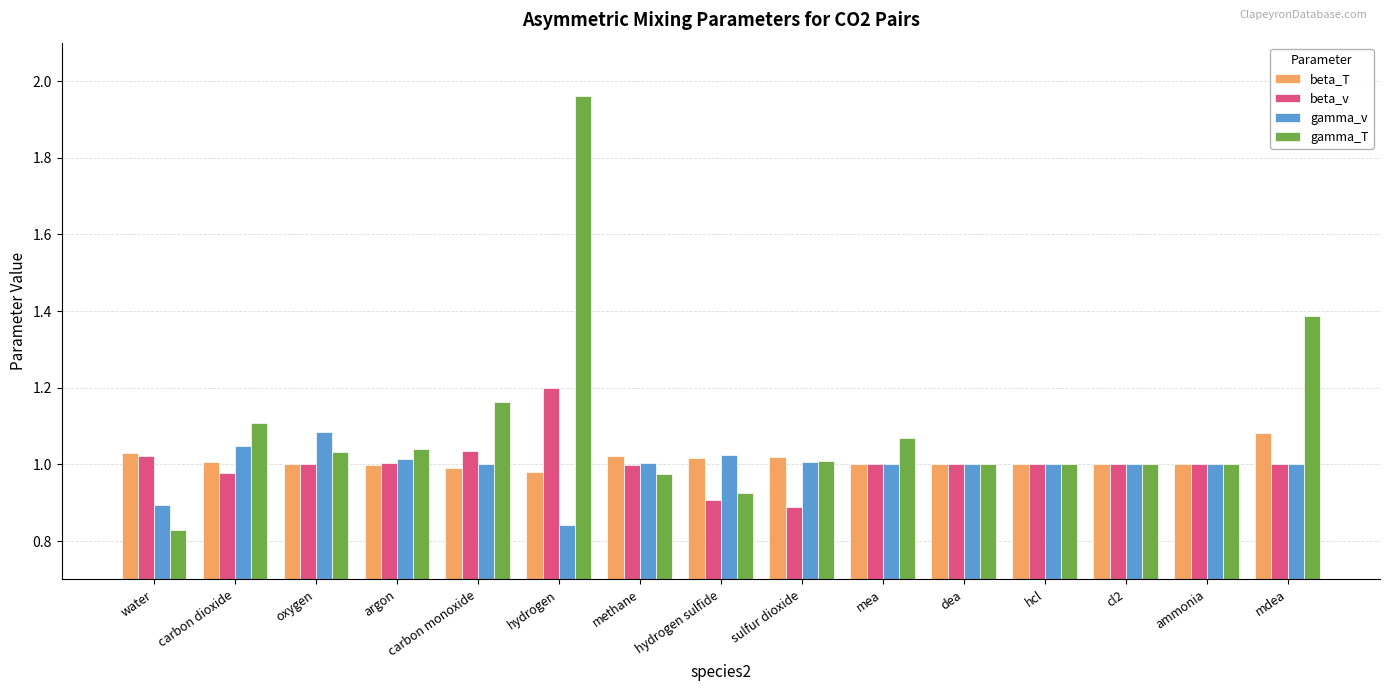

What are all the series names shown in the legend?

beta_T, beta_v, gamma_v, gamma_T